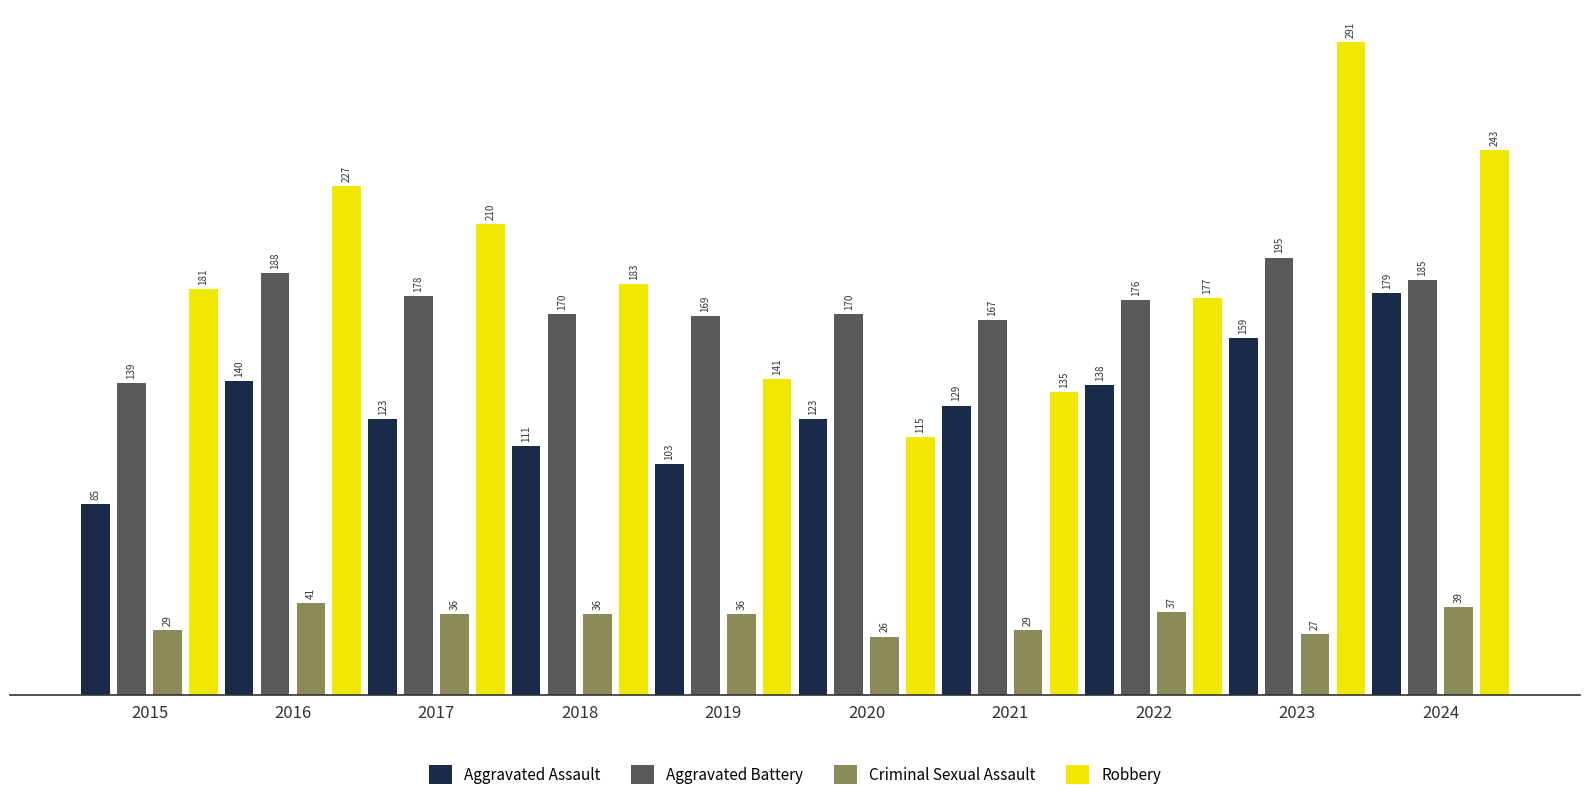

Rank the series at 2020 from highest to lowest value.

Aggravated Battery, Aggravated Assault, Robbery, Criminal Sexual Assault